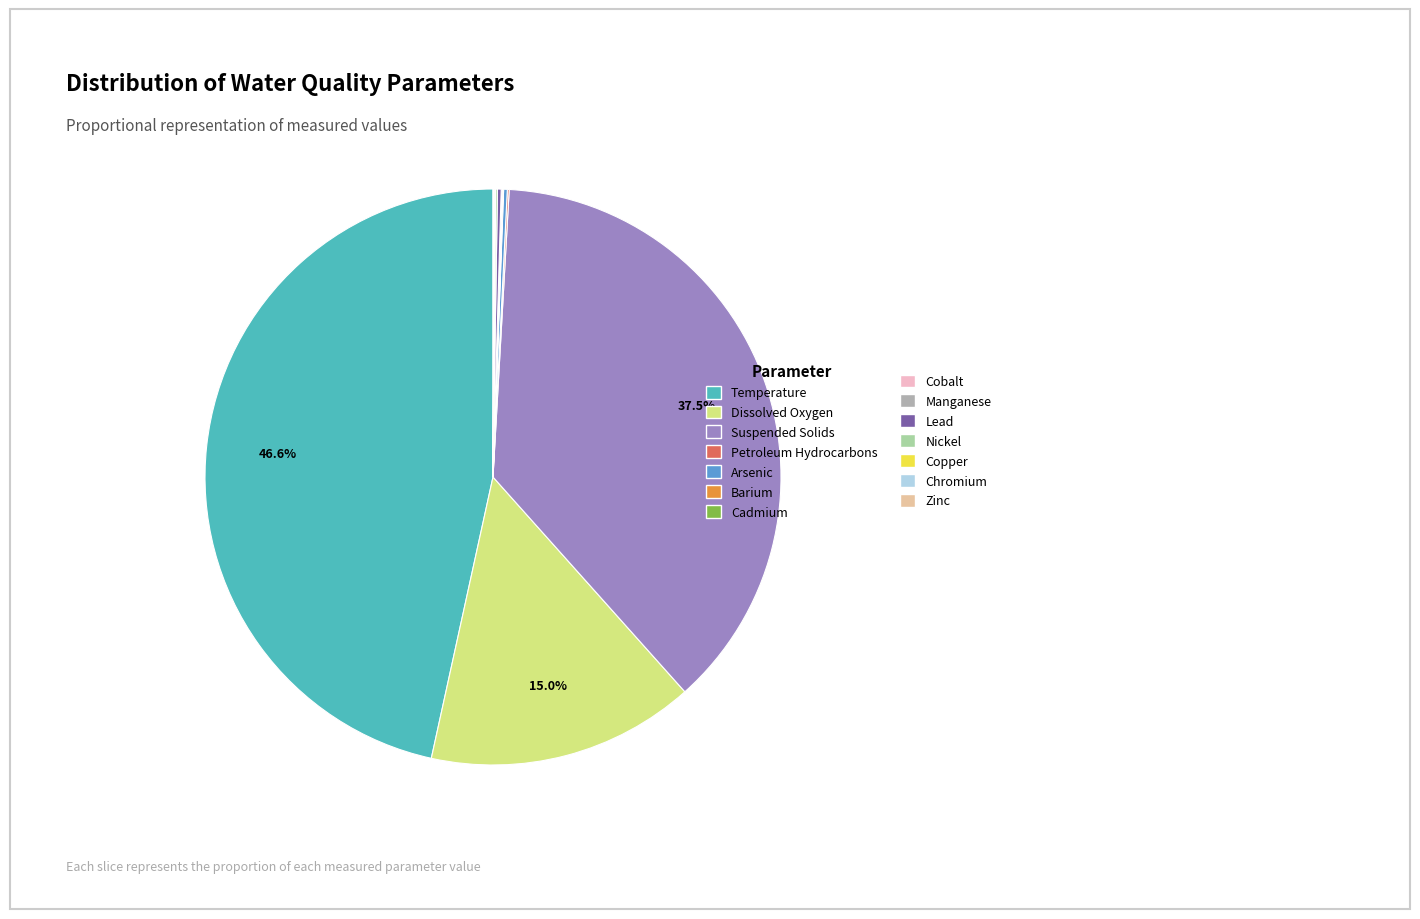

Is there a majority slice in this chart?

No